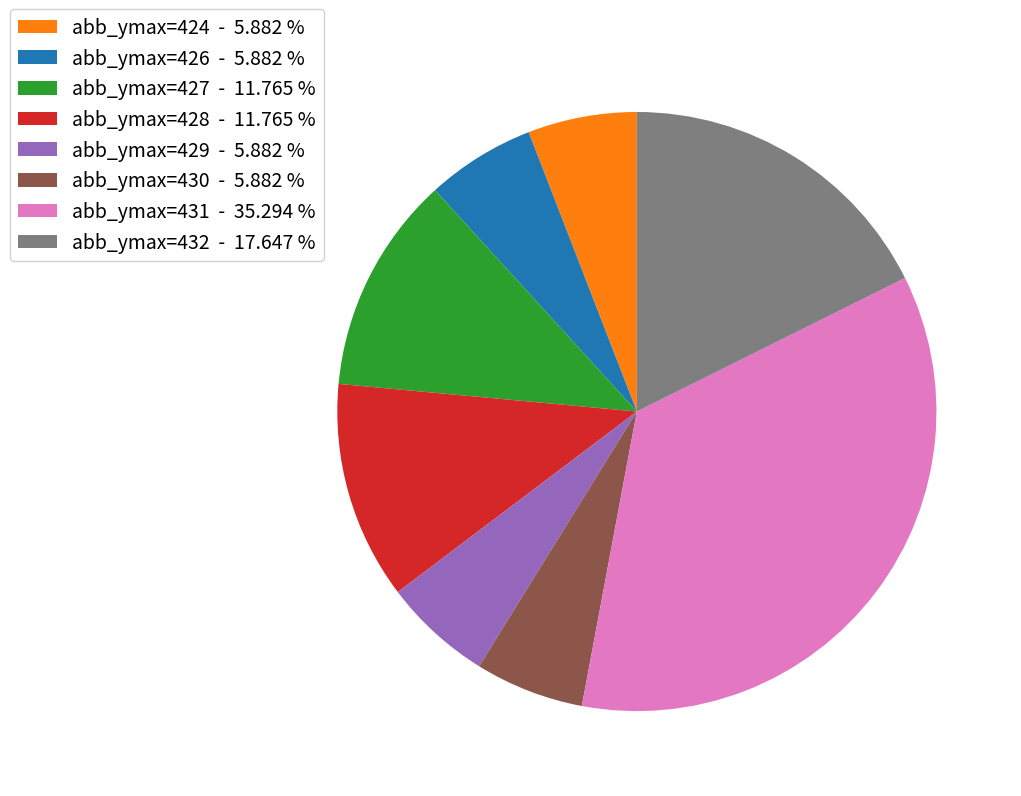

Is the sum of abb_ymax=429 - 5.882 % and abb_ymax=430 - 5.882 % greater than half?

No